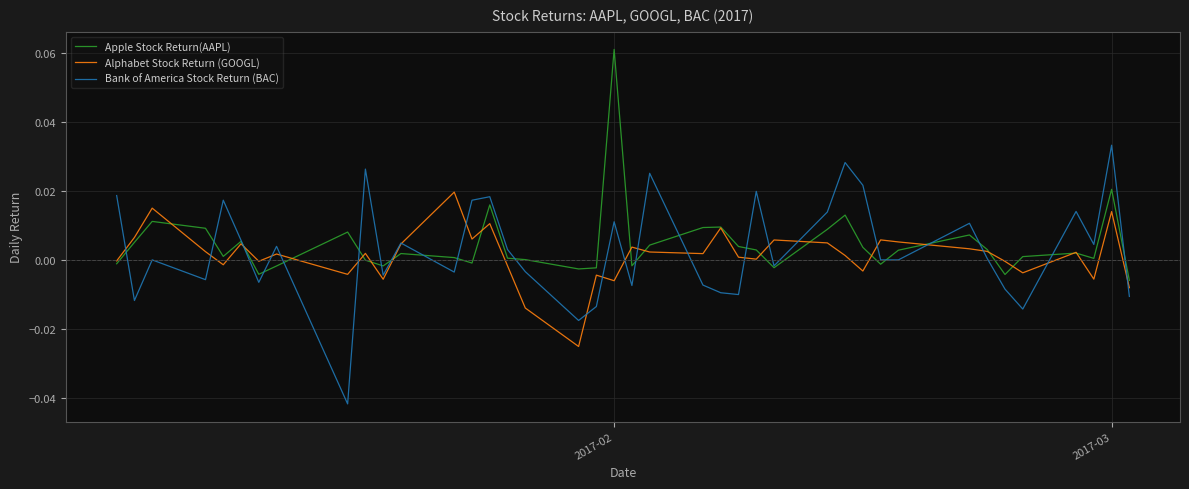

List the series in order of their peak value, lowest first.

Alphabet Stock Return (GOOGL), Bank of America Stock Return (BAC), Apple Stock Return(AAPL)